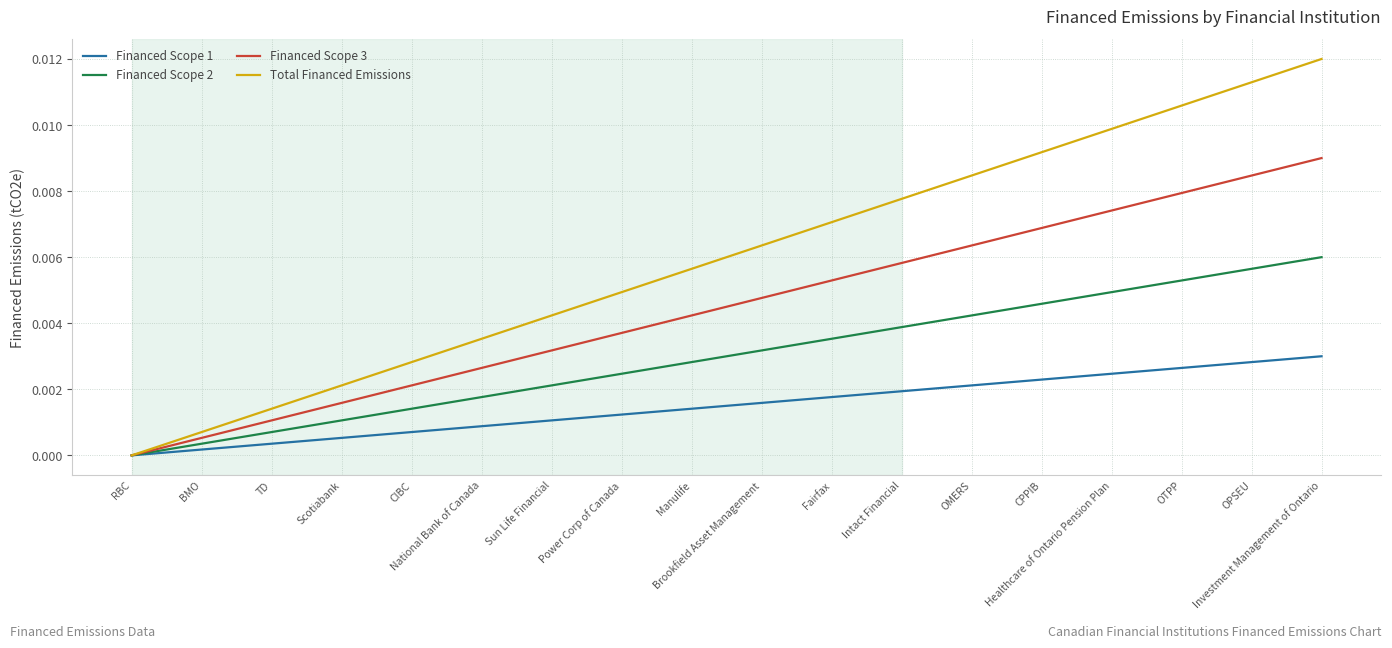

Which series has the largest total across all categories?

Total Financed Emissions